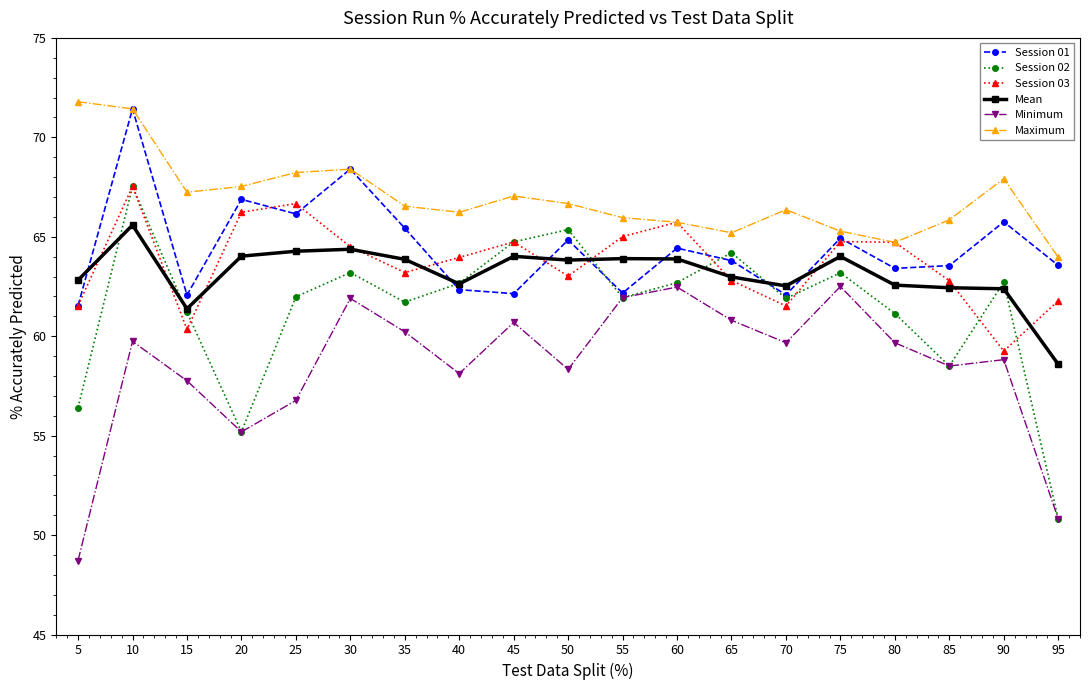

What is the difference between the Session 01 values at 95 and 90?

2.2